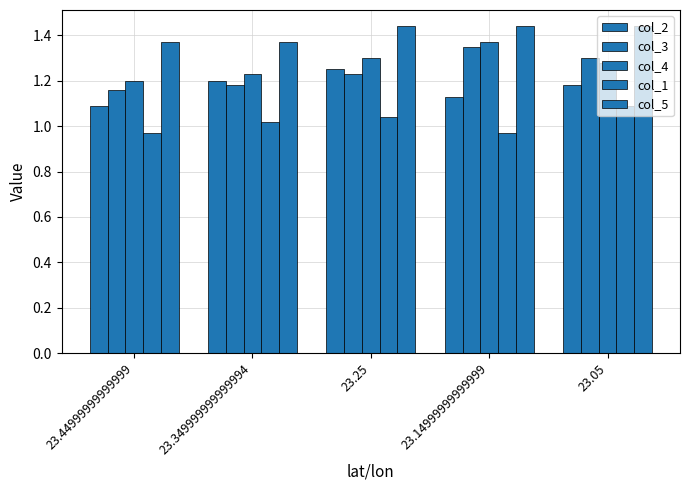

Which label corresponds to the smallest value in the chart?

23.44999999999999